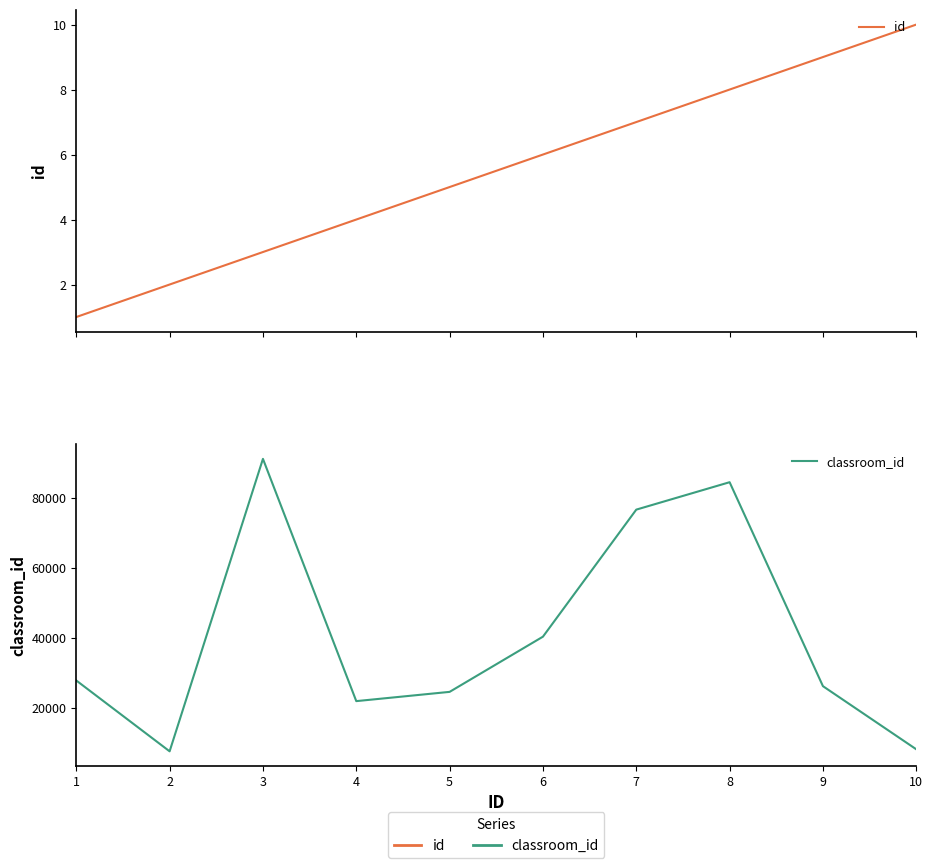

The value of classroom_id at 10 is 4498. True or false?

False